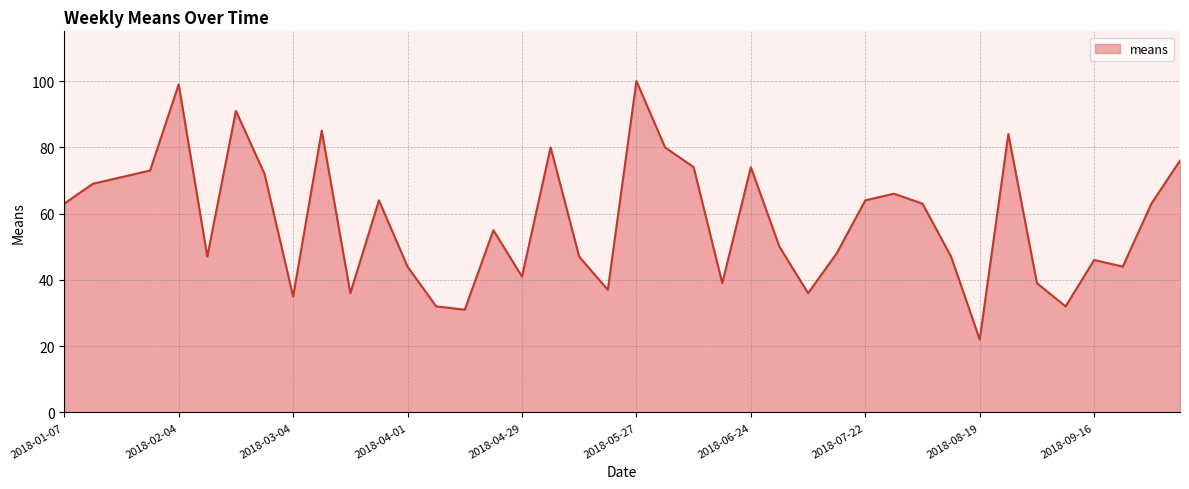

What is the minimum value shown in the chart?

22